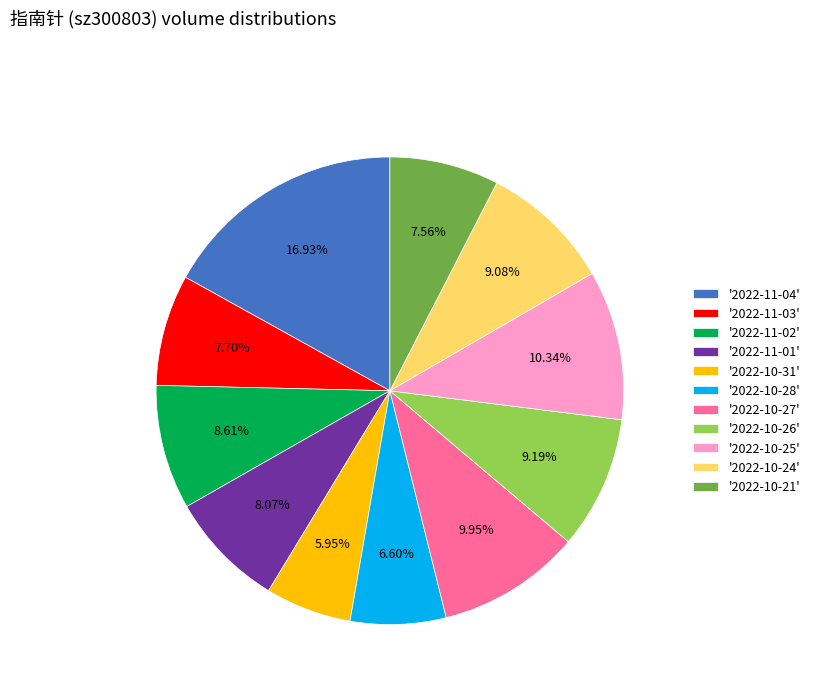

Is '2022-10-24' the majority of the pie?

No